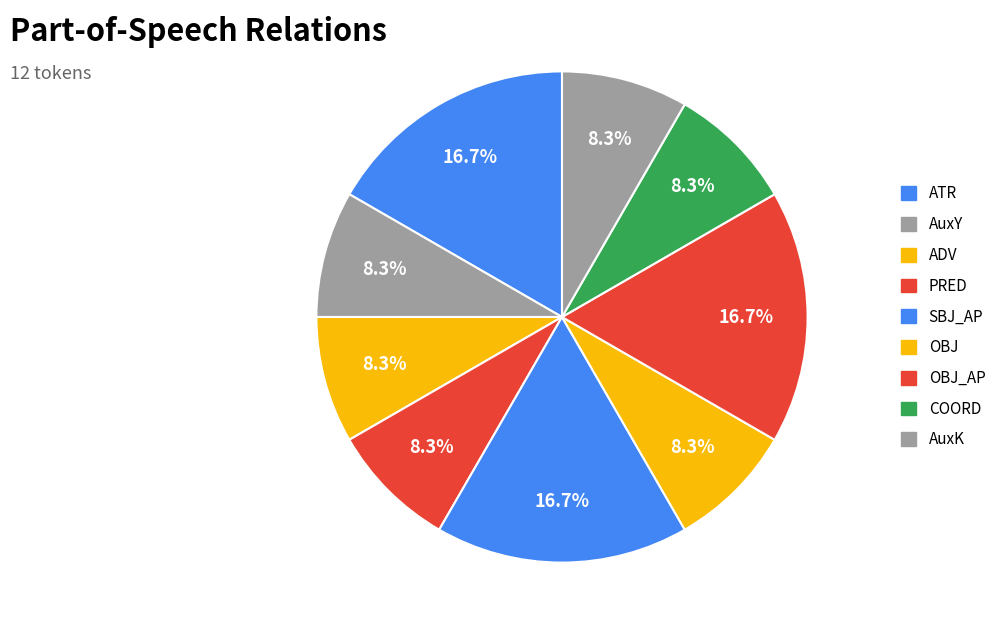

To the nearest percent, what portion does OBJ_AP represent?

17%